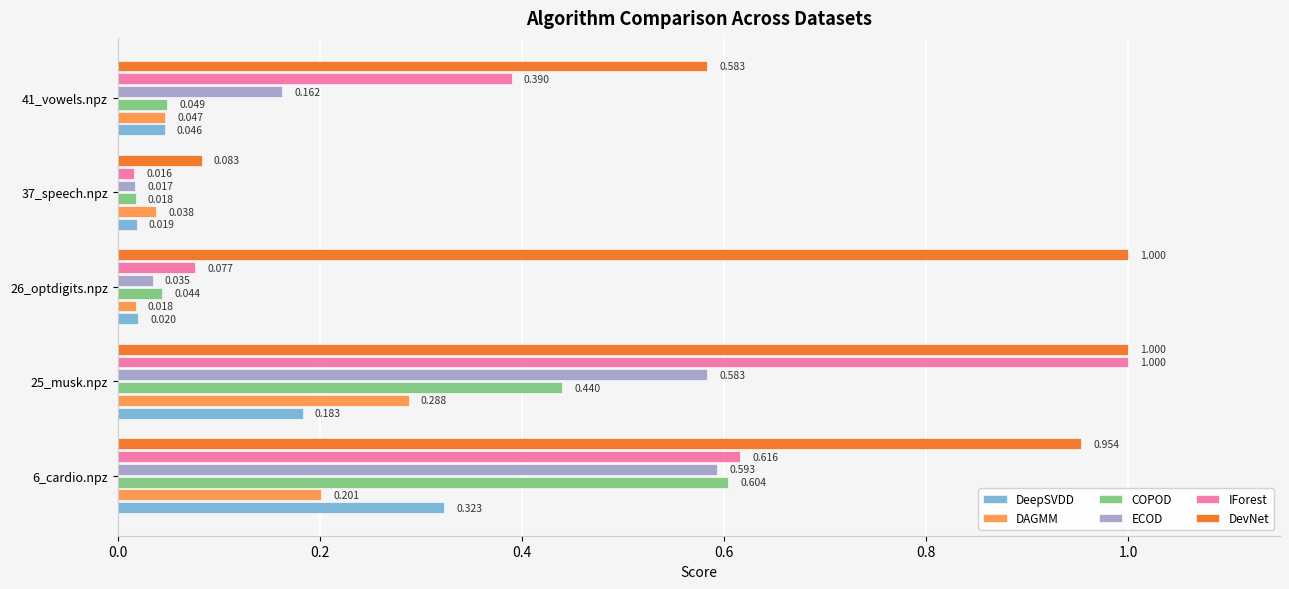

Between 6_cardio.npz and 41_vowels.npz, which series saw the biggest shift?

COPOD